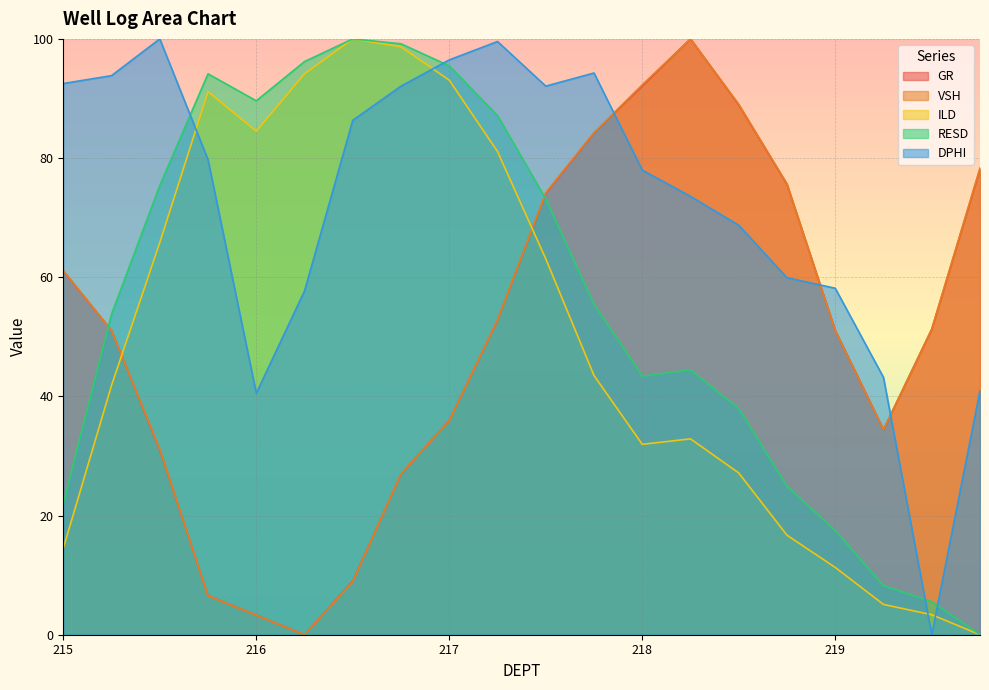

True or false: VSH has a value of 123.2 at 218.75.

False